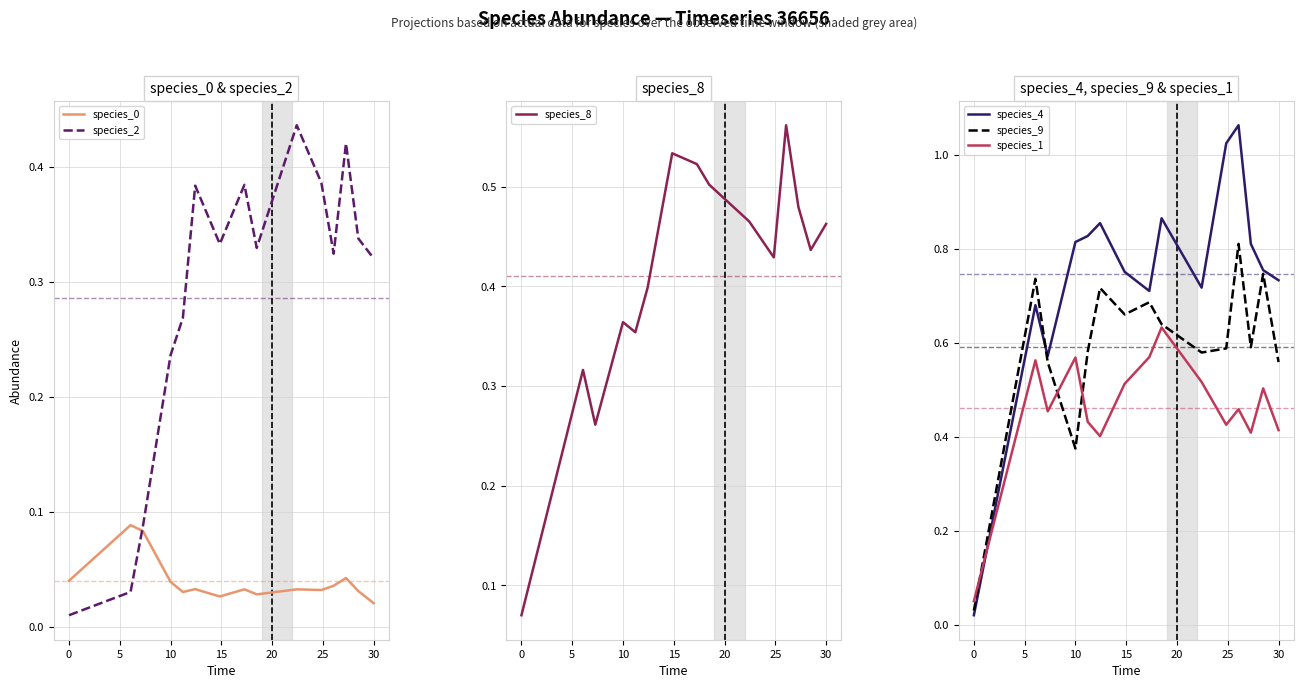

How many times do species_4 and species_1 cross each other?

1